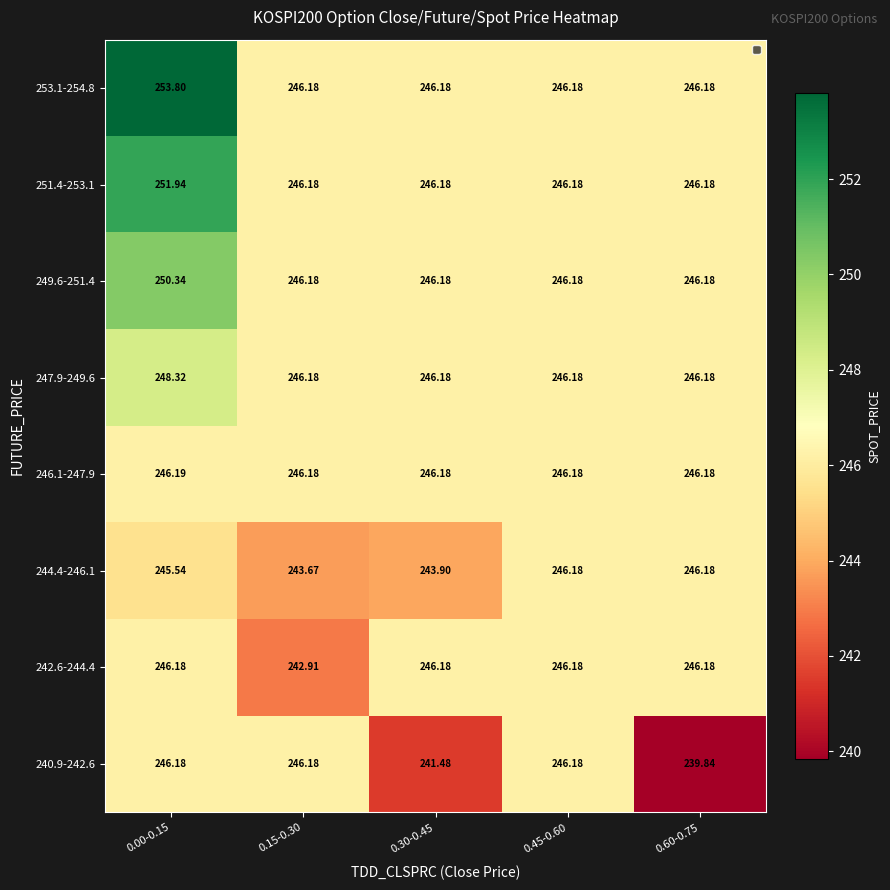

How many data points does each series have?

5